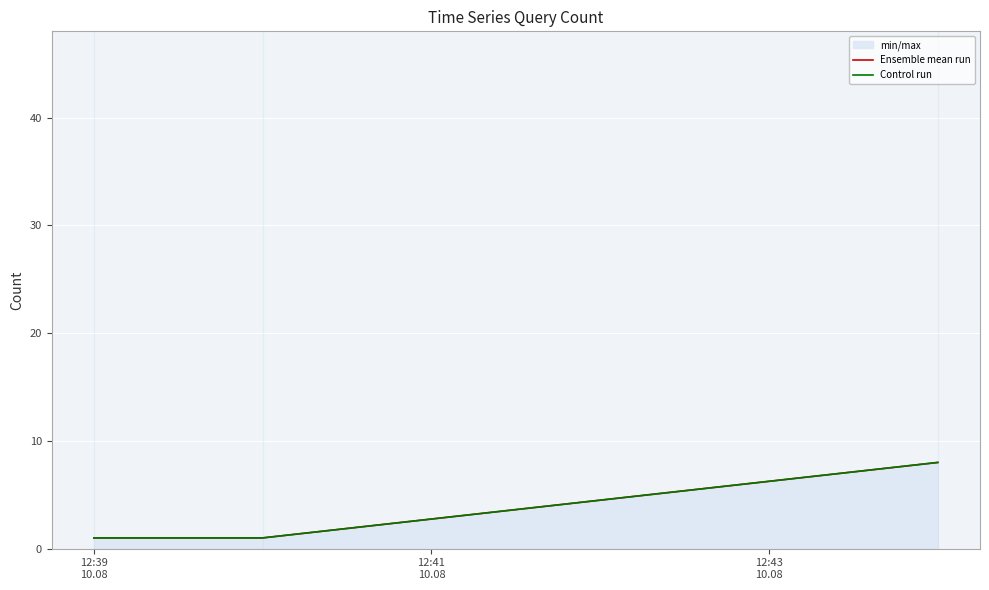

List the series in order of their peak value, lowest first.

Ensemble mean run, Control run